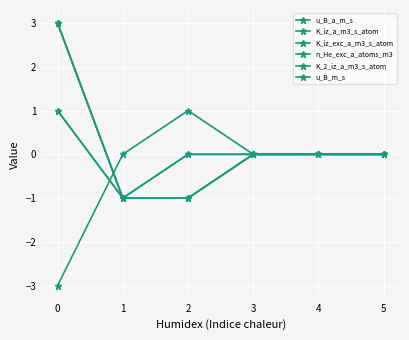

Where does the n_He_exc_a_atoms_m3 series first go above 0?

2